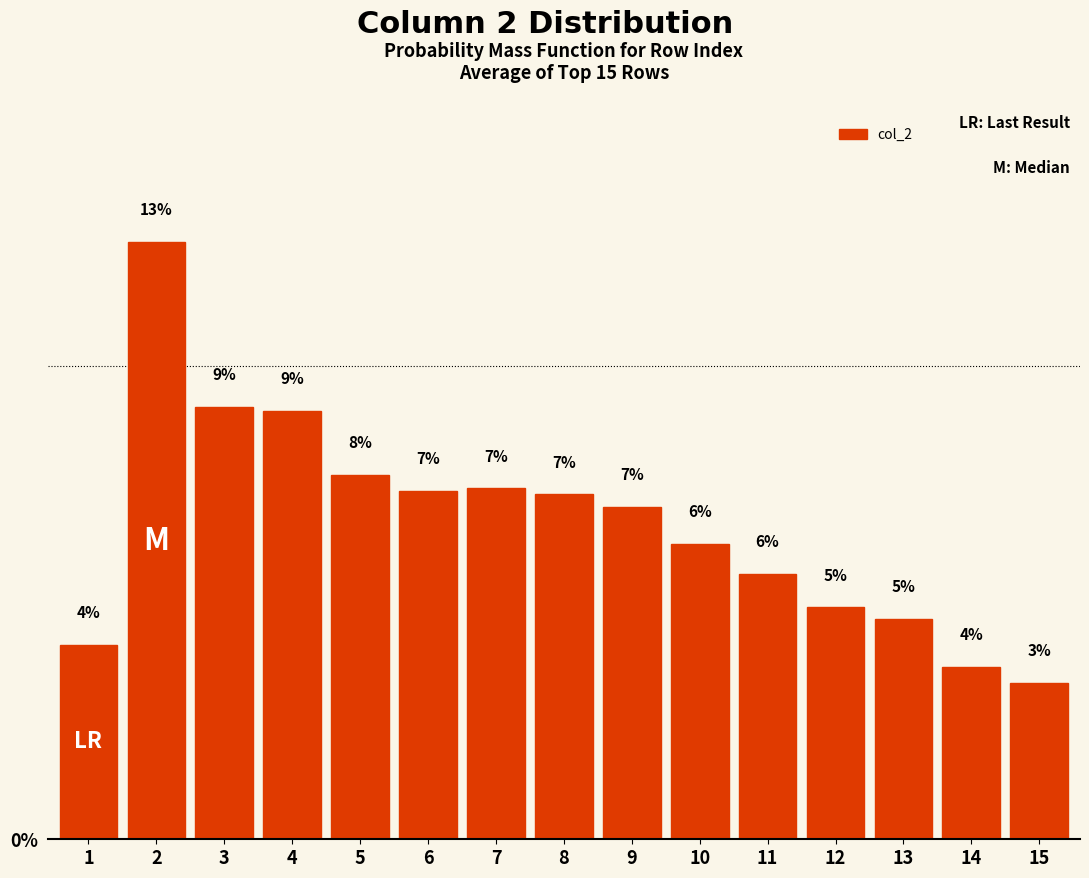

How many bars are there in total?

15